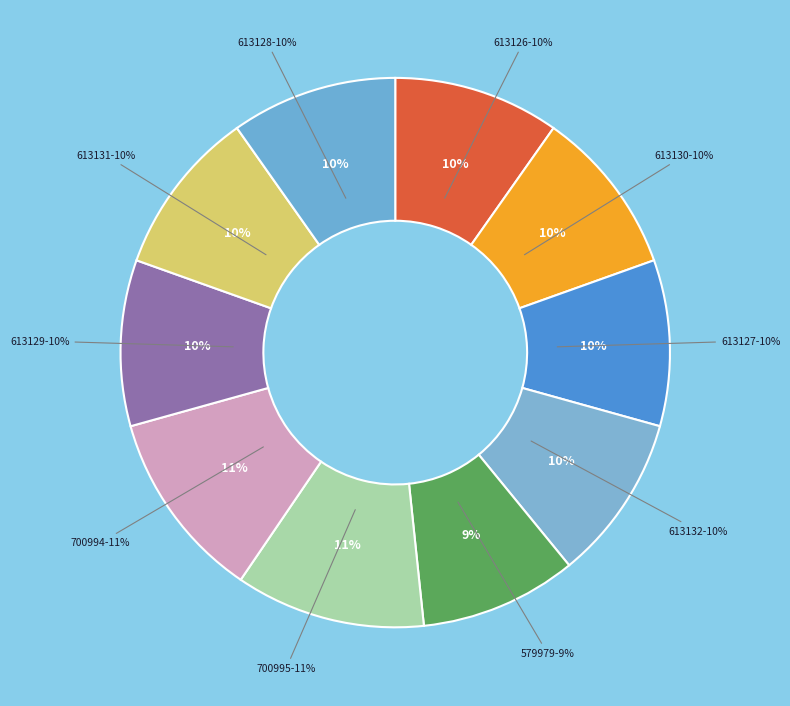

Does 613126 represent more than half of the total?

No